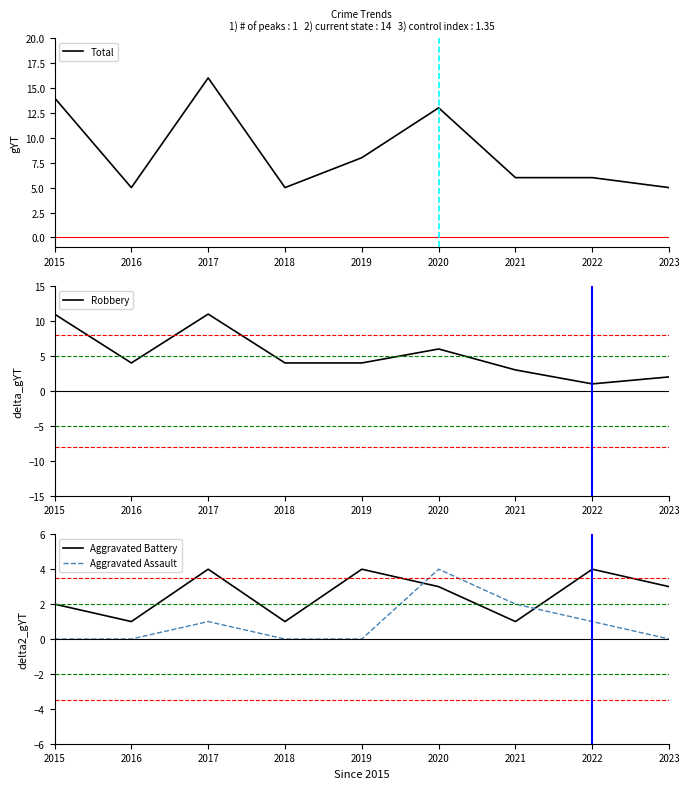

At how many categories does at least one series exceed 4?

9